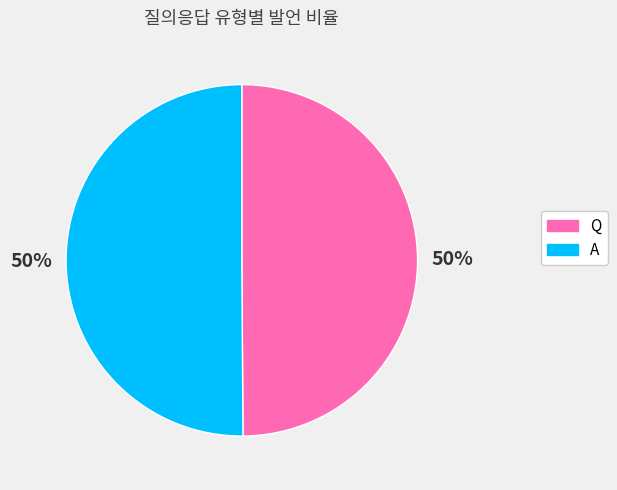

What is the ratio of the value at Q to the value at A?

1.0